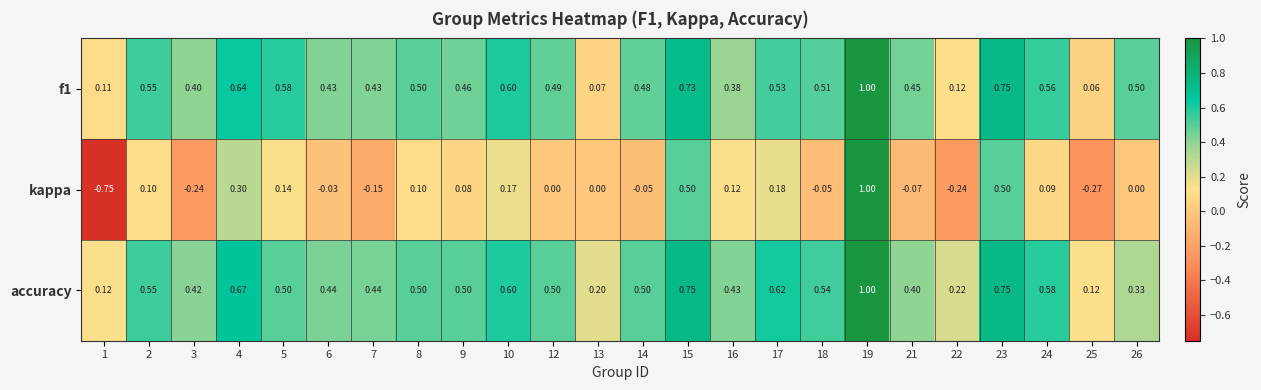

Which label corresponds to the largest value in the chart?

19